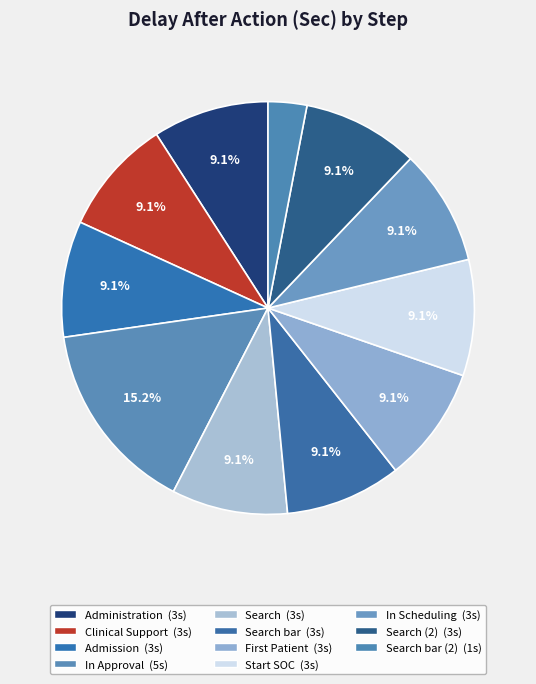

How many segments does this pie chart have?

11